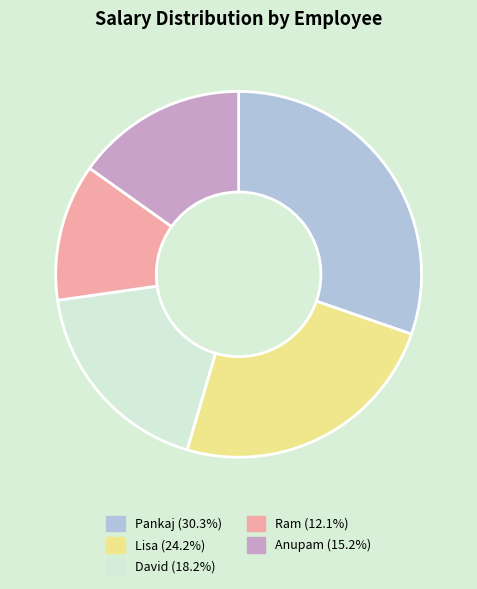

Combined, do Ram and Anupam account for over 50%?

No